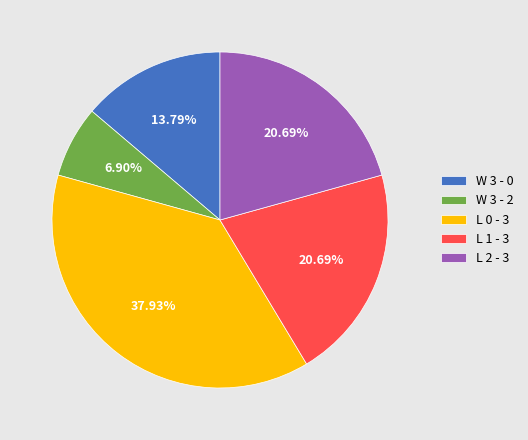

Which category has the biggest portion of the pie?

L 0 - 3